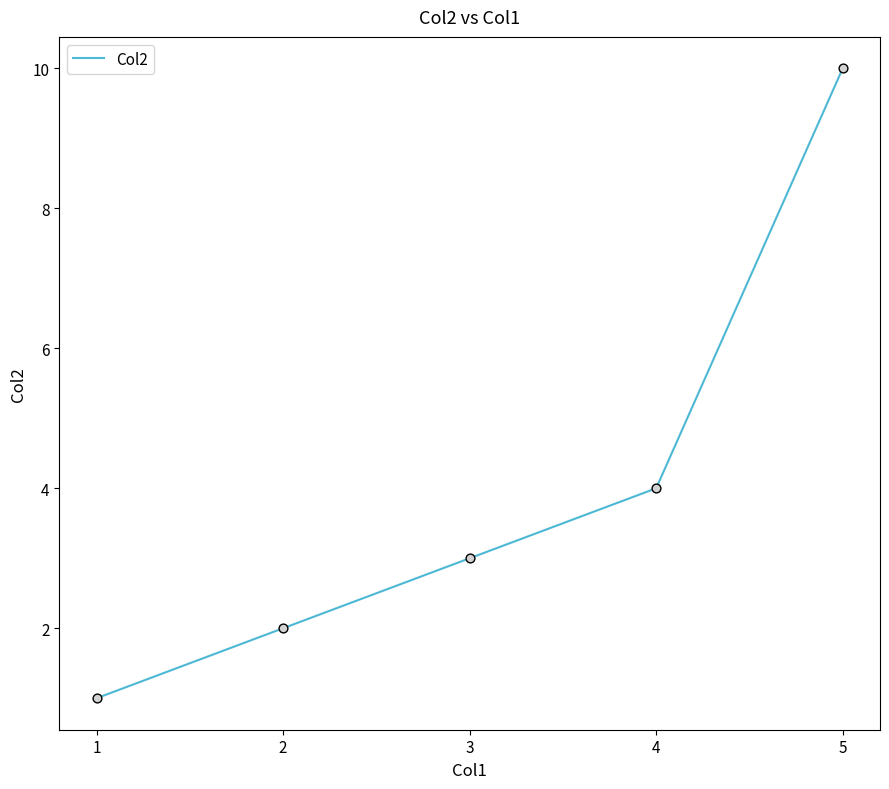

Approximately how many times larger is the value at 2 compared to 4?

0.5